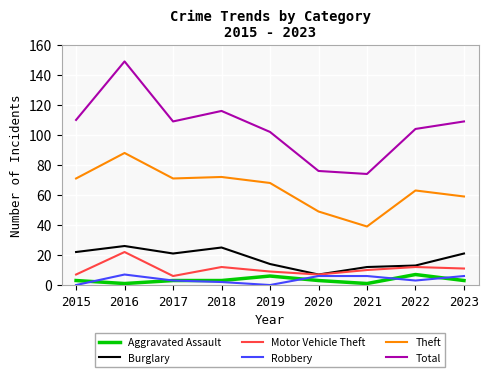

Reading left to right, transcribe all the data shown in this chart.

Aggravated Assault: 2015=3	2016=1	2017=3	2018=3	2019=6	2020=3	2021=1	2022=7	2023=3
Burglary: 2015=22	2016=26	2017=21	2018=25	2019=14	2020=7	2021=12	2022=13	2023=21
Motor Vehicle Theft: 2015=7	2016=22	2017=6	2018=12	2019=9	2020=7	2021=10	2022=12	2023=11
Robbery: 2015=0	2016=7	2017=3	2018=2	2019=0	2020=6	2021=6	2022=3	2023=6
Theft: 2015=71	2016=88	2017=71	2018=72	2019=68	2020=49	2021=39	2022=63	2023=59
Total: 2015=110	2016=149	2017=109	2018=116	2019=102	2020=76	2021=74	2022=104	2023=109